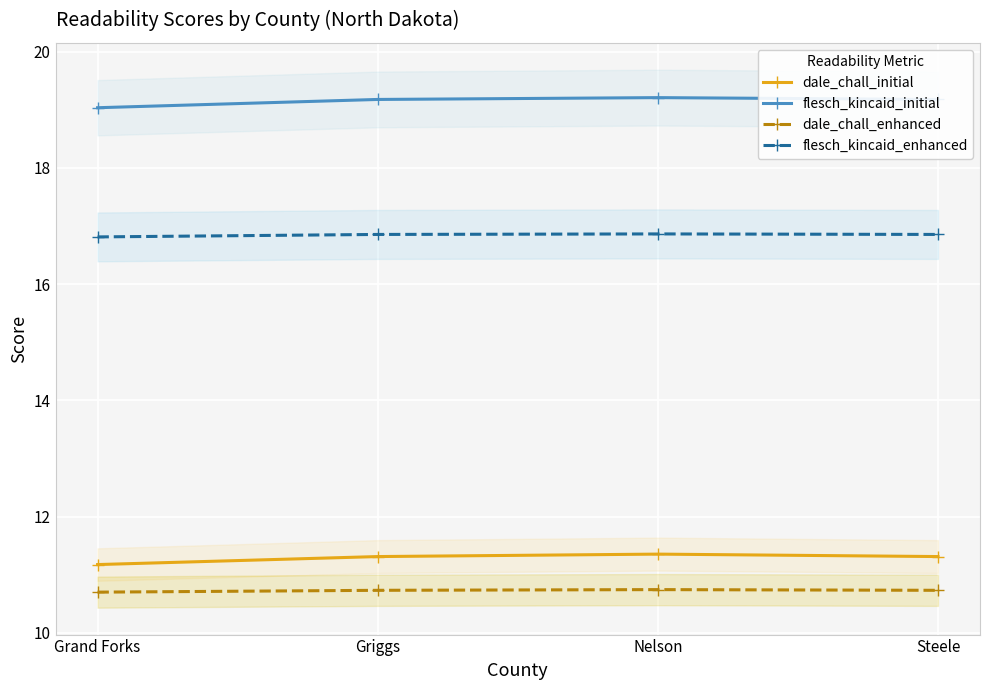

What position from the left is Nelson?

3